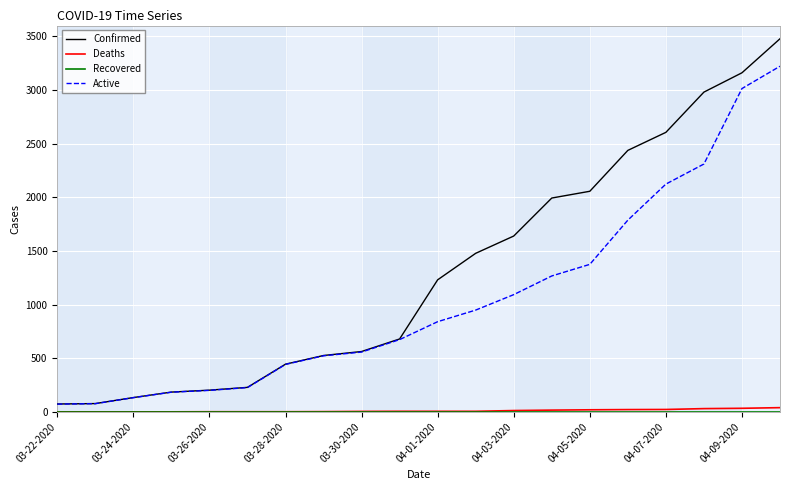

Which series has the largest range (max minus min)?

Confirmed